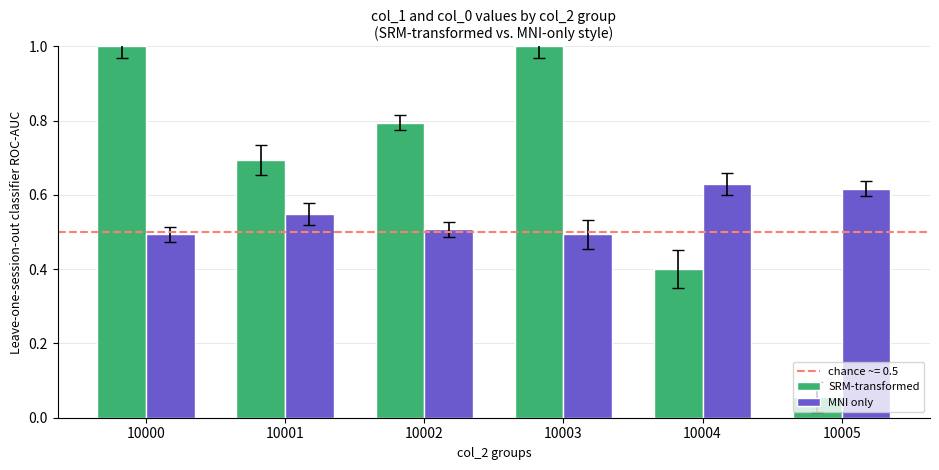

Rank the series by their average value, from highest to lowest.

SRM-transformed, MNI only